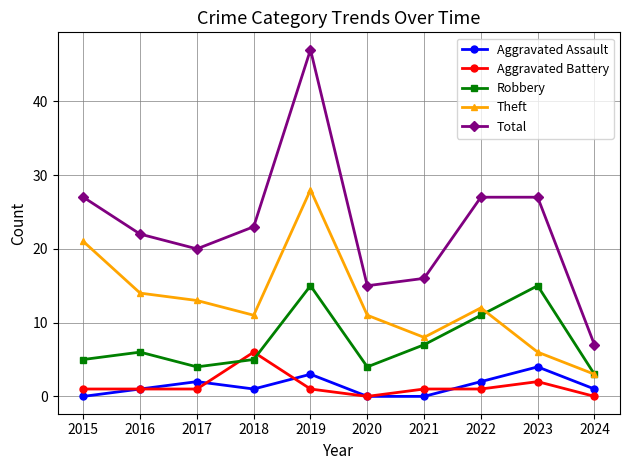

What is the highest value of the Aggravated Assault series?

4